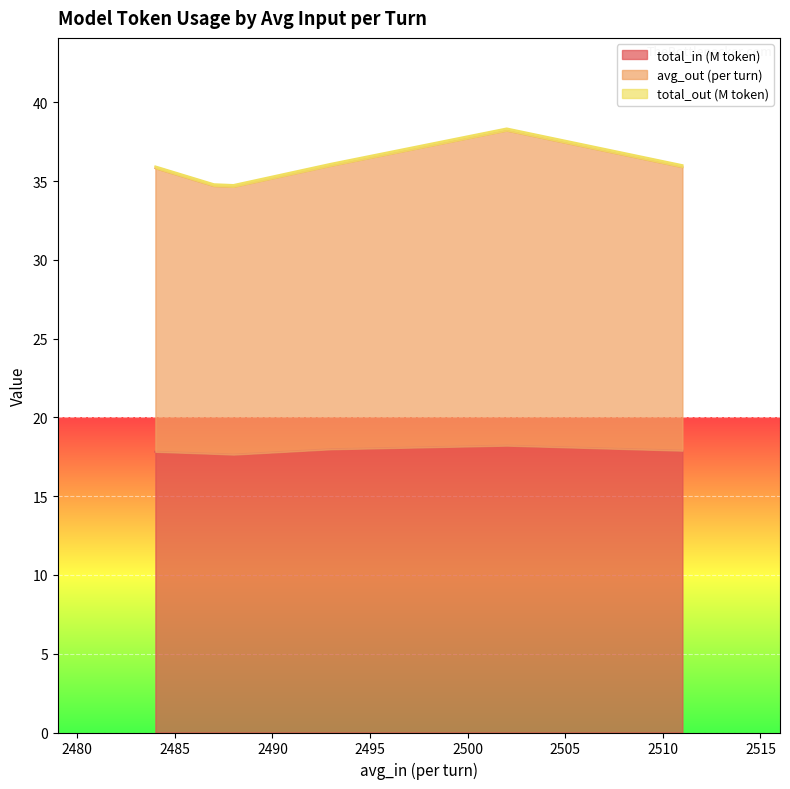

What is the minimum value for total_in (M token)?

17.6